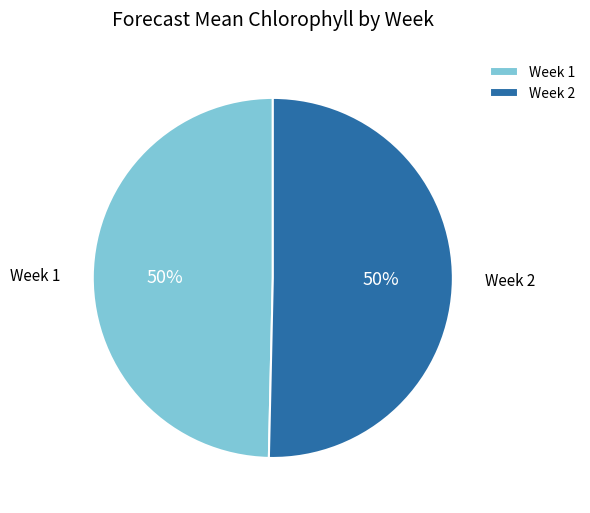

To the nearest percent, what is the average slice percentage?

50%